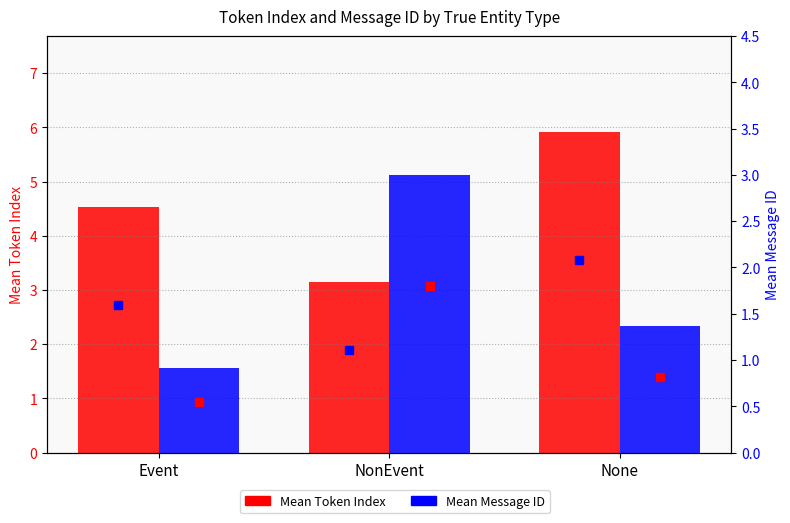

The value of Mean Message ID at NonEvent is 3.0. True or false?

True